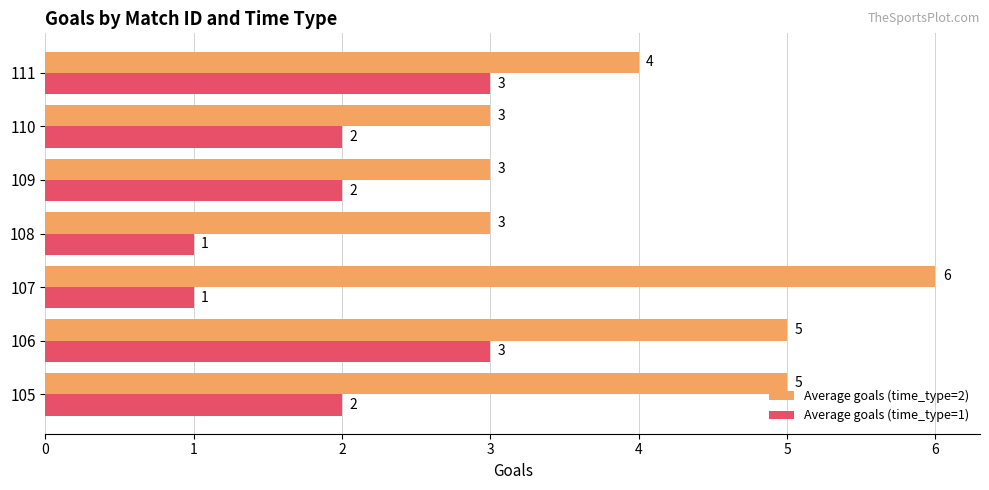

What is the average value of the Average goals (time_type=2) series?

4